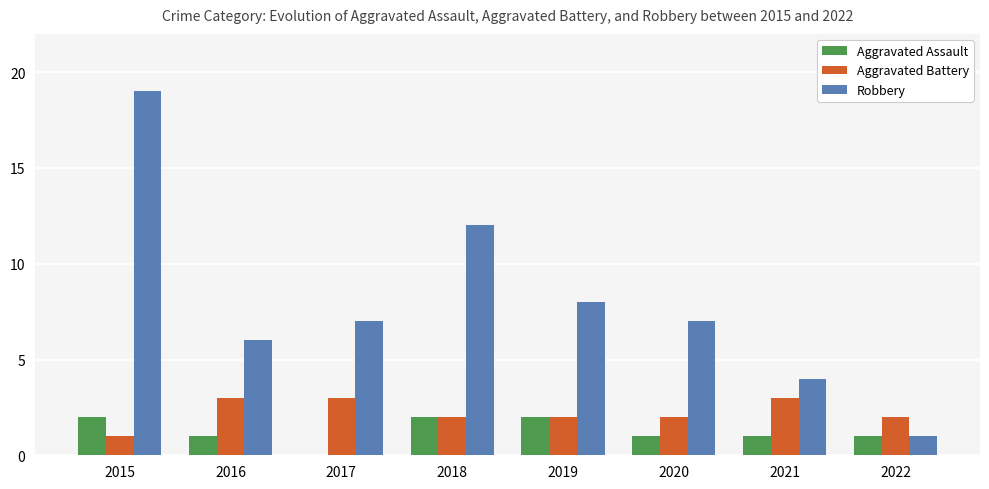

How many groups of bars are there?

8